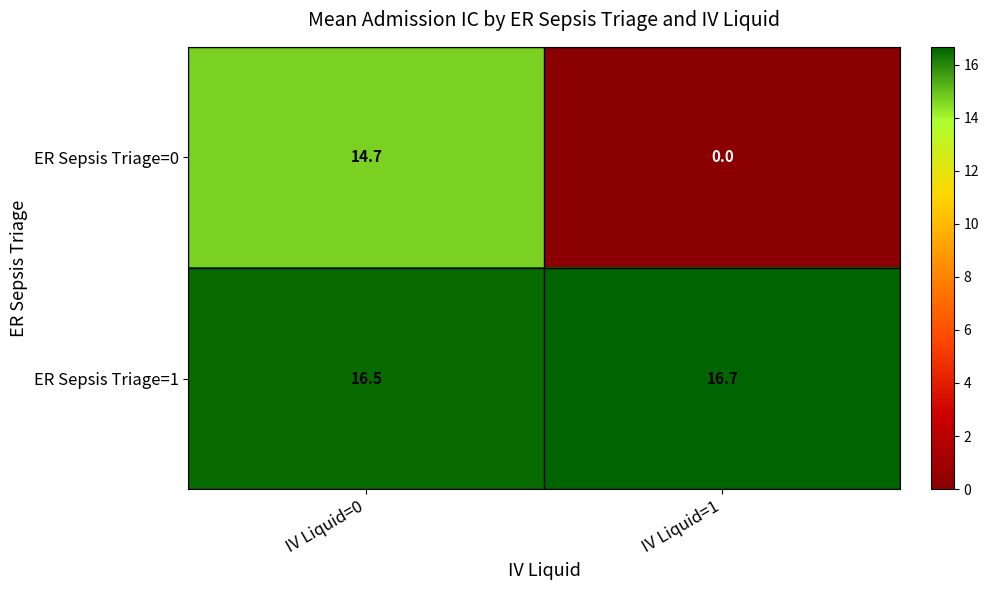

What is the difference between the ER Sepsis Triage=0 values at IV Liquid=0 and IV Liquid=1?

14.7